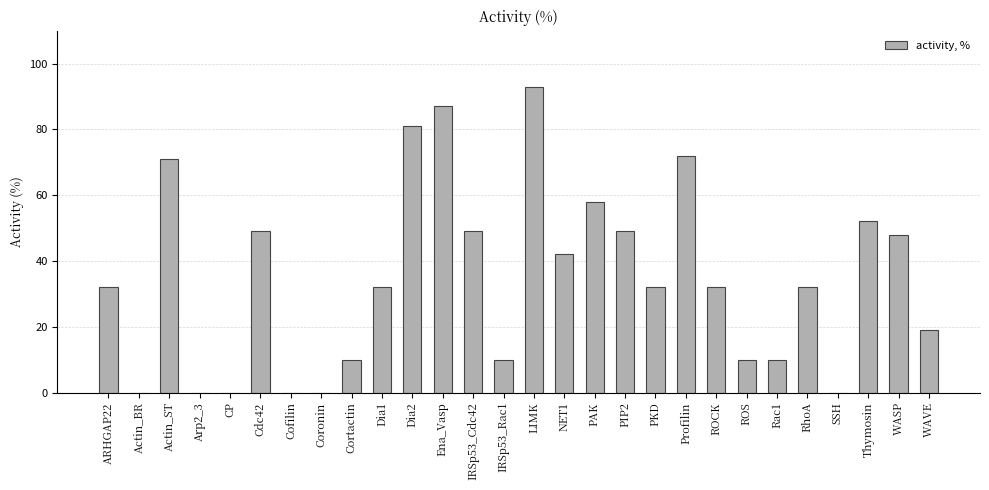

Reading right to left, extract all data points from this chart.

WAVE=19	WASP=48	Thymosin=52	SSH=0	RhoA=32	Rac1=10	ROS=10	ROCK=32	Profilin=72	PKD=32	PIP2=49	PAK=58	NET1=42	LIMK=93	IRSp53_Rac1=10	IRSp53_Cdc42=49	Ena_Vasp=87	Dia2=81	Dia1=32	Cortactin=10	Coronin=0	Cofilin=0	Cdc42=49	CP=0	Arp2_3=0	Actin_ST=71	Actin_BR=0	ARHGAP22=32